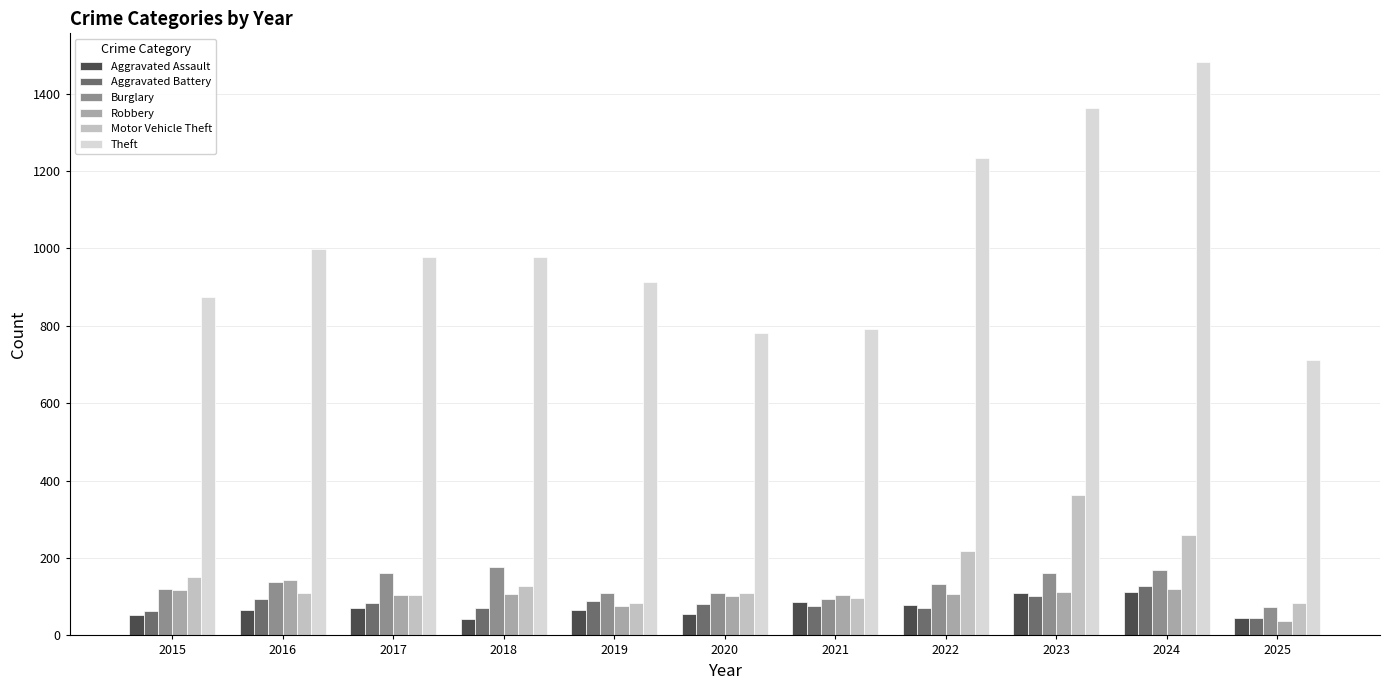

How many bars are there in total?

66